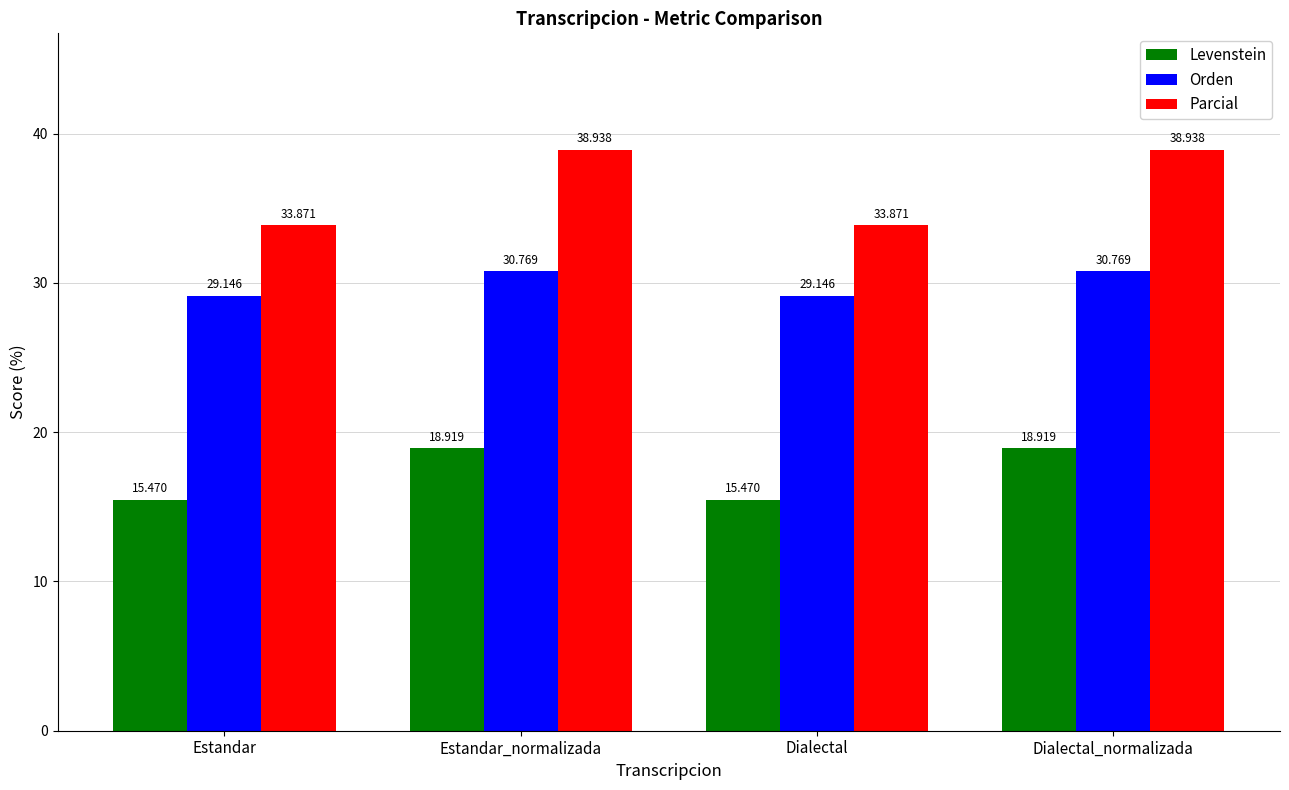

What is the label of the 2nd bar from the left?

Estandar_normalizada